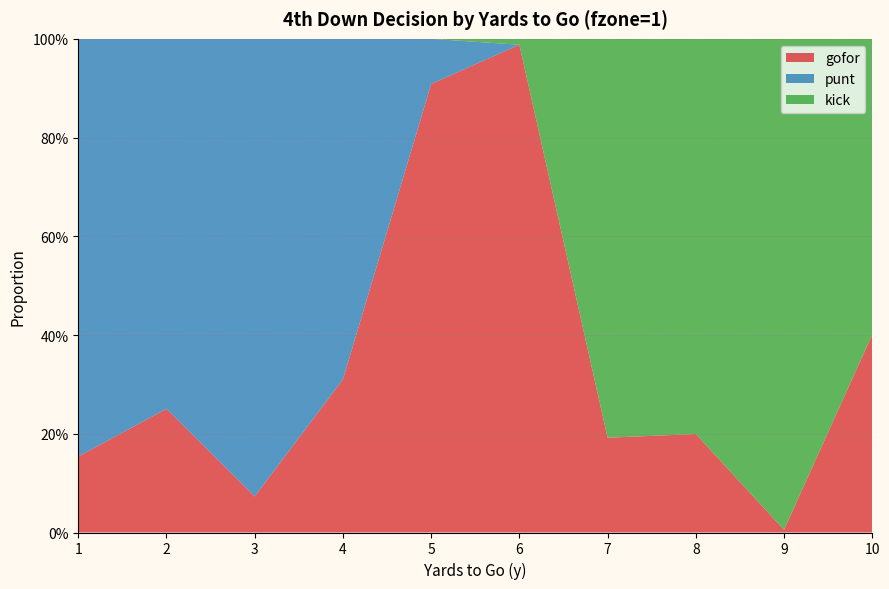

Reading left to right, transcribe all the data shown in this chart.

gofor: 0.2	0.3	0.1	0.3	0.9	1.0	0.2	0.2	0.0	0.4
punt: 0.8	0.7	0.9	0.7	0.1	0.0	0.0	0.0	0.0	0.0
kick: 0.0	0.0	0.0	0.0	0.0	0.0	0.8	0.8	1.0	0.6